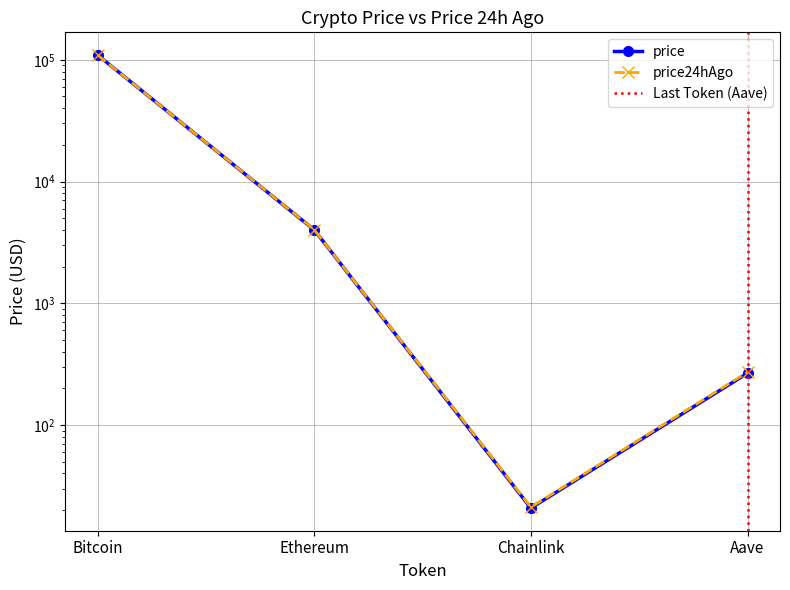

What is the spread (max minus min) of values at Aave?

5.0